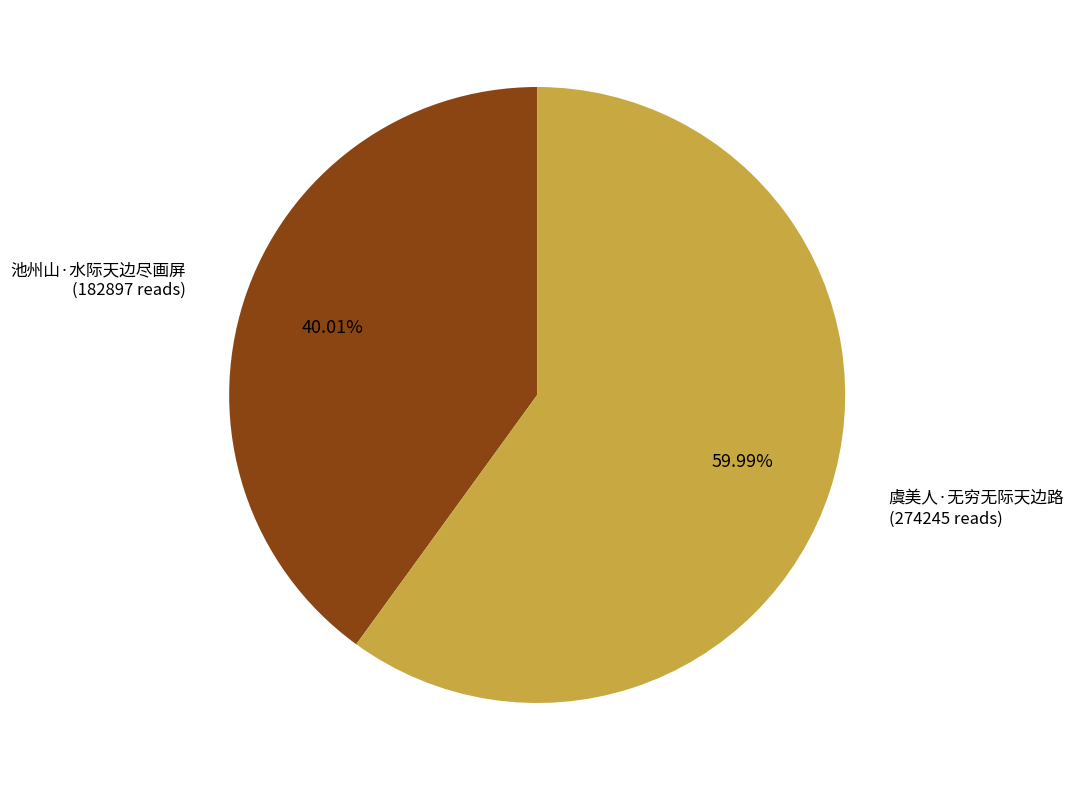

Rank the categories by value from highest to lowest.

虞美人·无穷无际天边路, 池州山·水际天边尽画屏